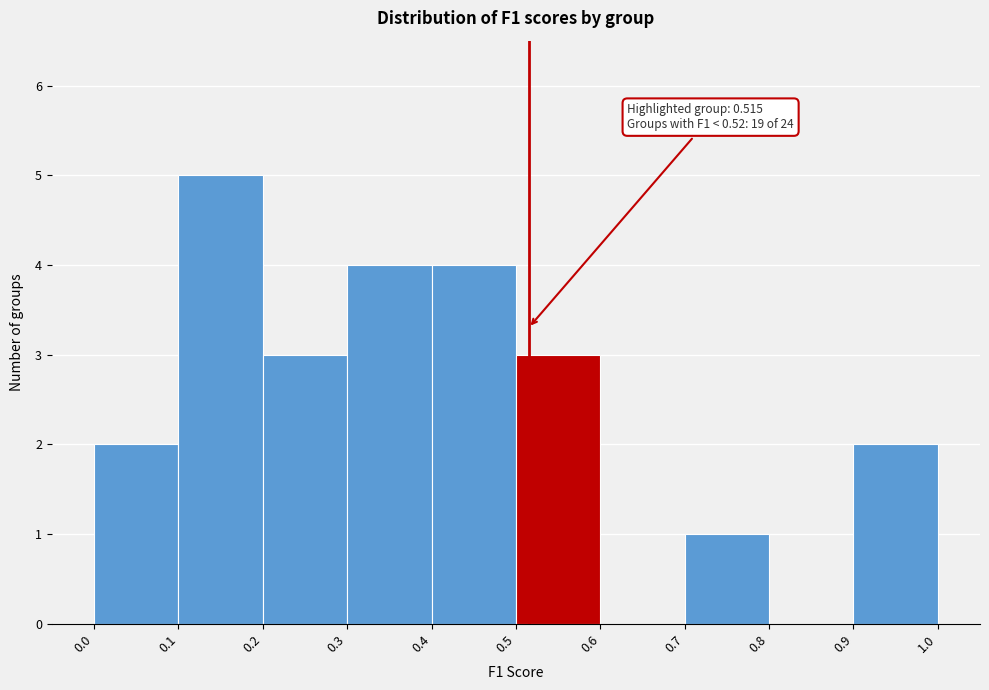

Which range on the x-axis has the tallest bar?

0.1 to 0.2